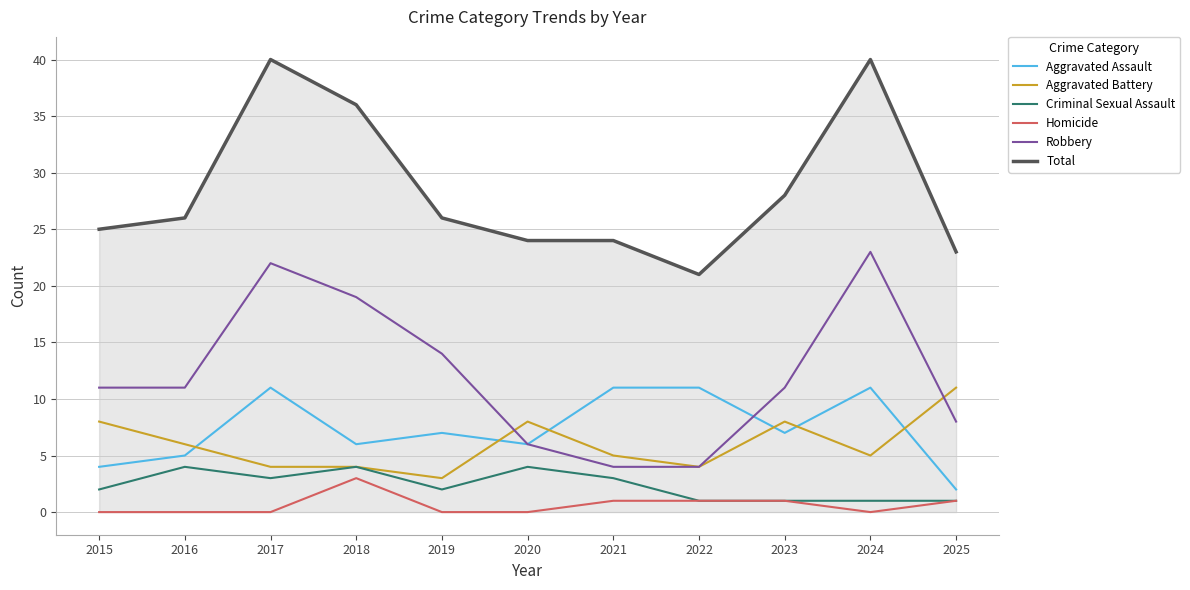

True or false: Robbery and Homicide intersect in this chart.

False